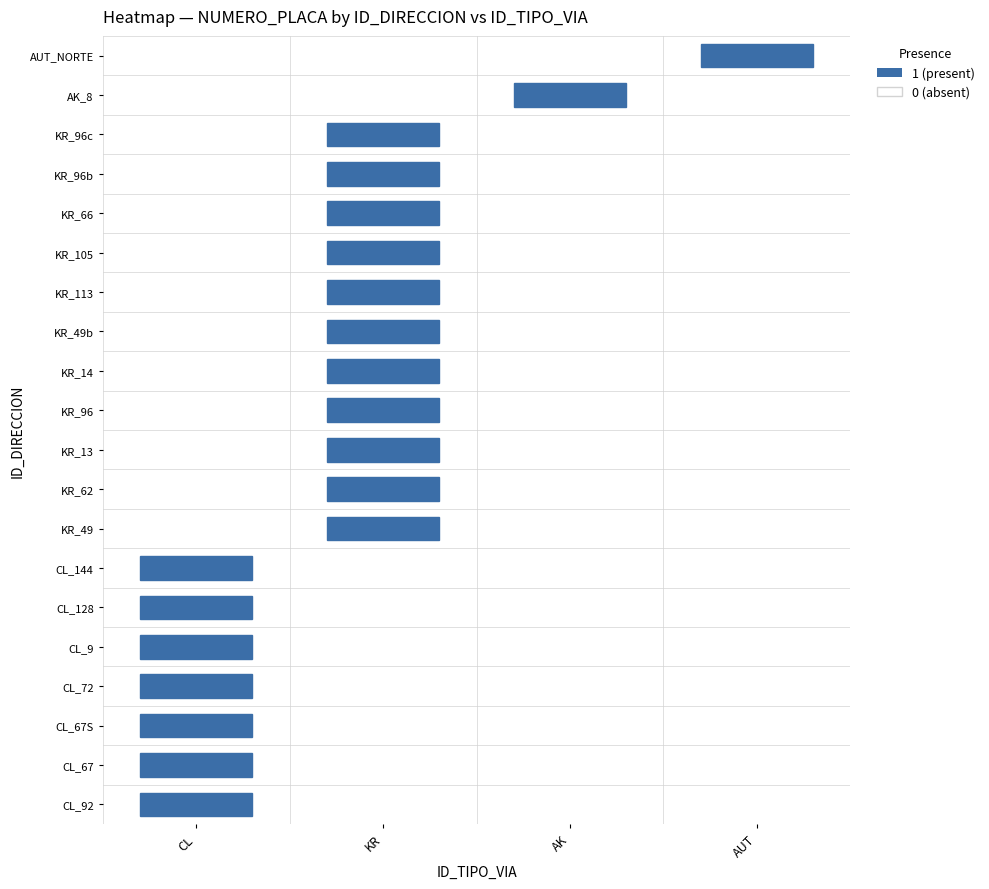

How many values in the CL series are below 59?

3